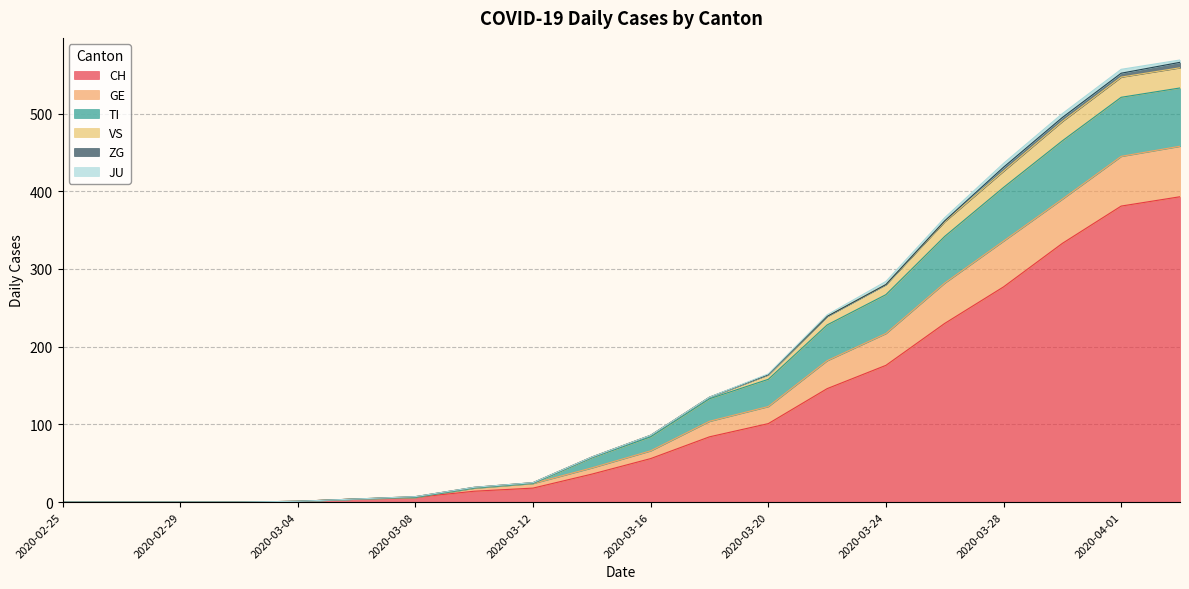

How many categories are shown in the chart?

20